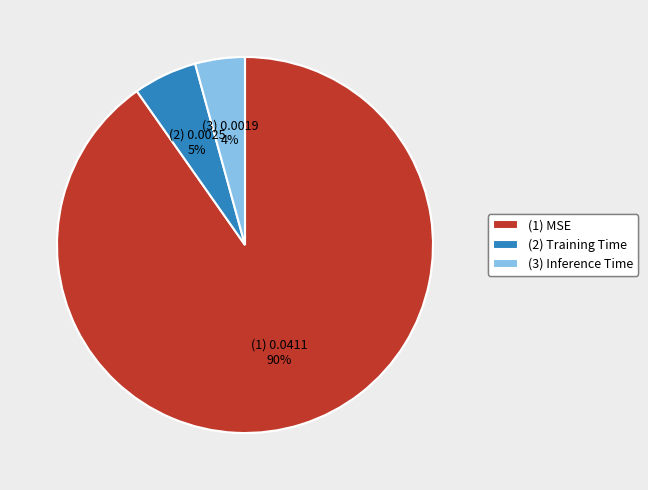

Is it true that (1) MSE is 90% of the pie?

True